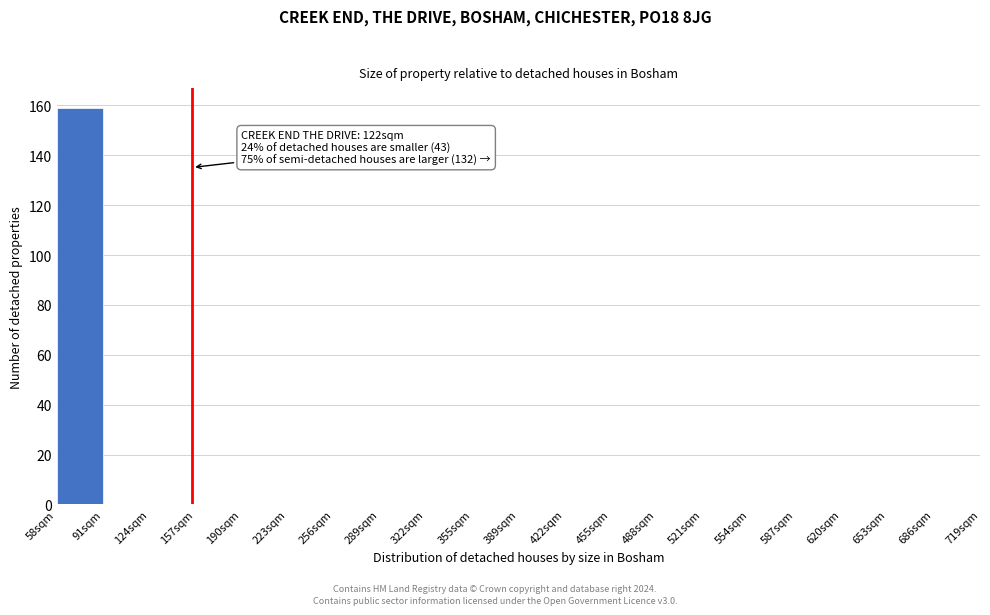

Reading left to right, what are all the values shown in this chart?

58sqm=159	91sqm=0	124sqm=0	157sqm=0	190sqm=0	223sqm=0	256sqm=0	289sqm=0	322sqm=0	355sqm=0	389sqm=0	422sqm=0	455sqm=0	488sqm=0	521sqm=0	554sqm=0	587sqm=0	620sqm=0	653sqm=0	686sqm=0